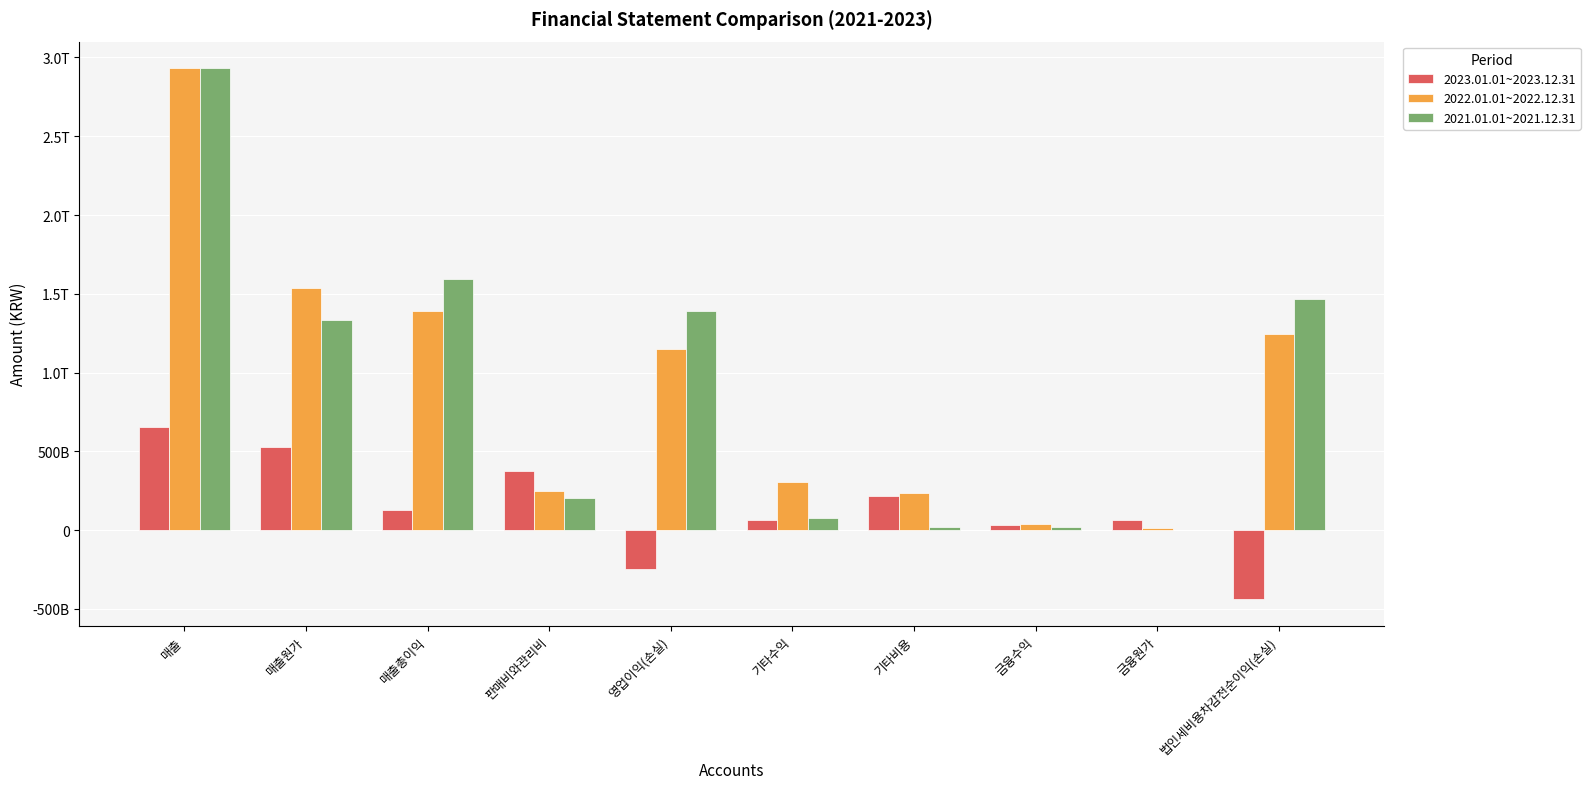

Does the chart contain stacked bars?

No